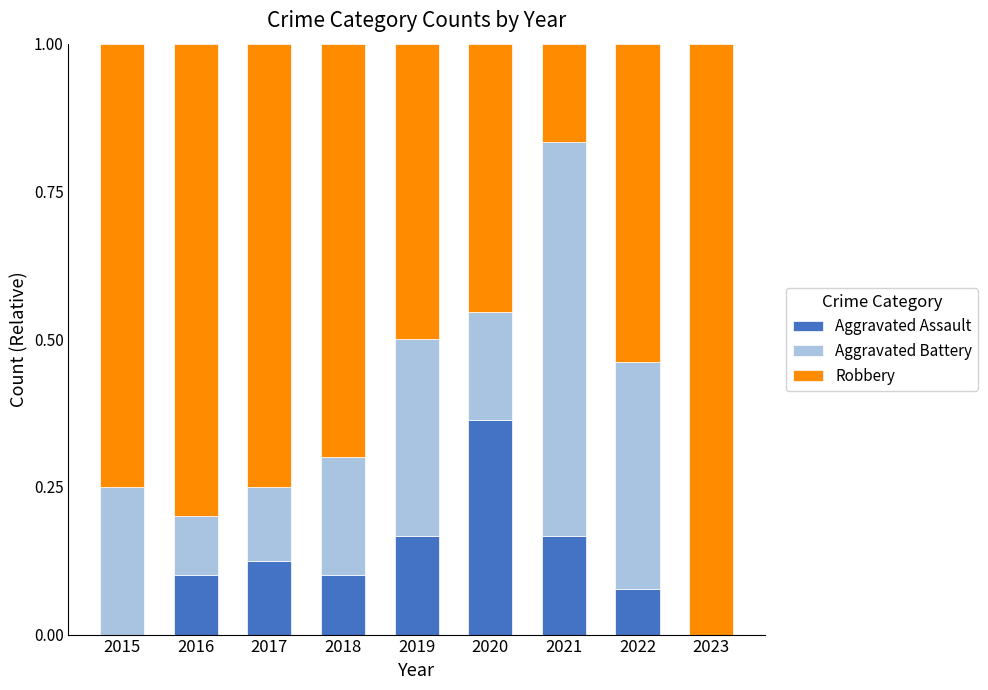

Which category has the highest value in the Aggravated Assault series?

2020